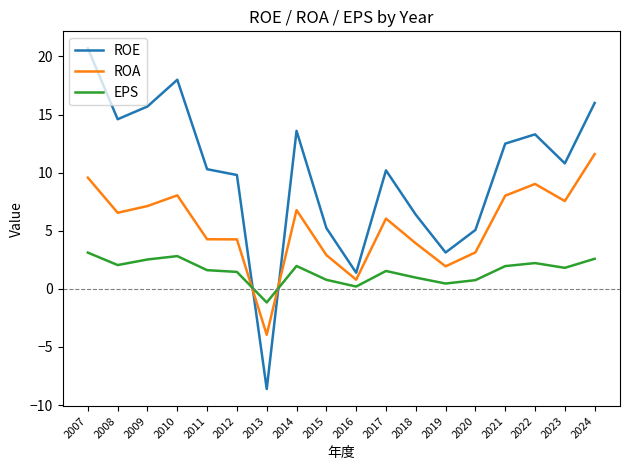

True or false: ROA and ROE cross at least once.

True